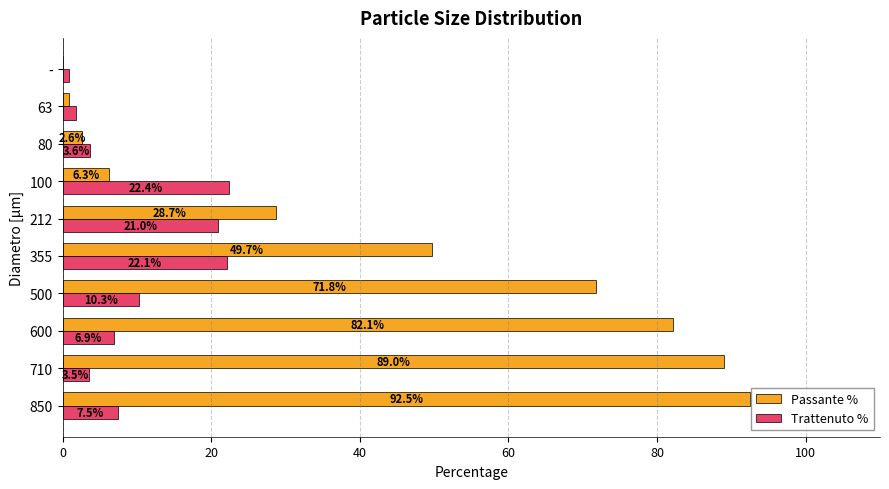

What is the maximum value shown in the chart?

92.5